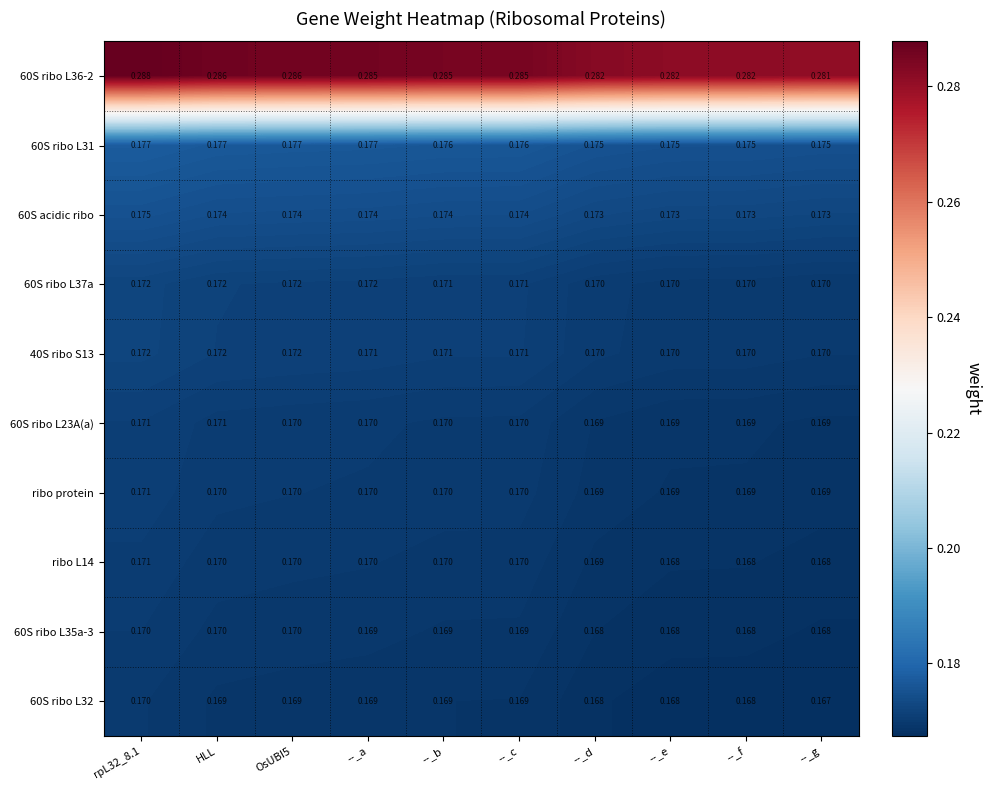

Is the value of 60S ribo L23A(a) at HLL greater than the value of ribo L14 at --_d?

Yes